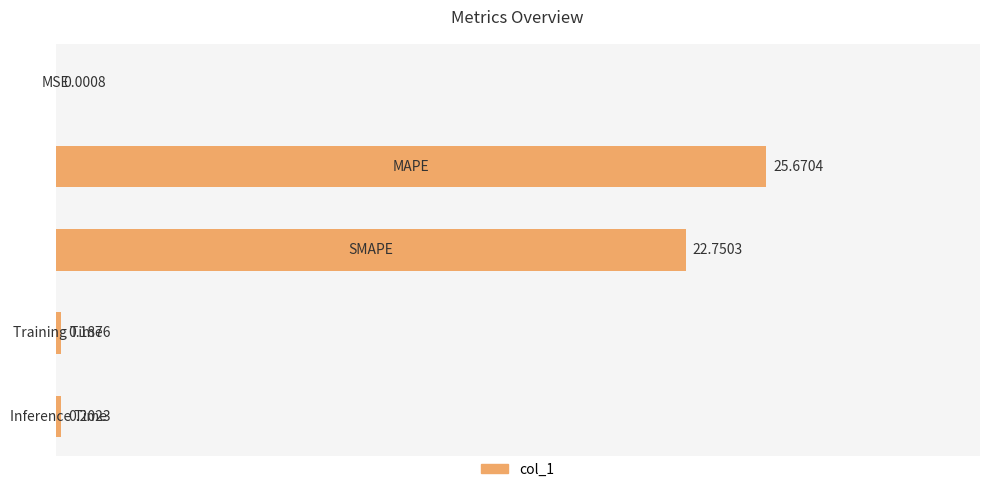

What is the difference between the maximum and minimum values?

25.7